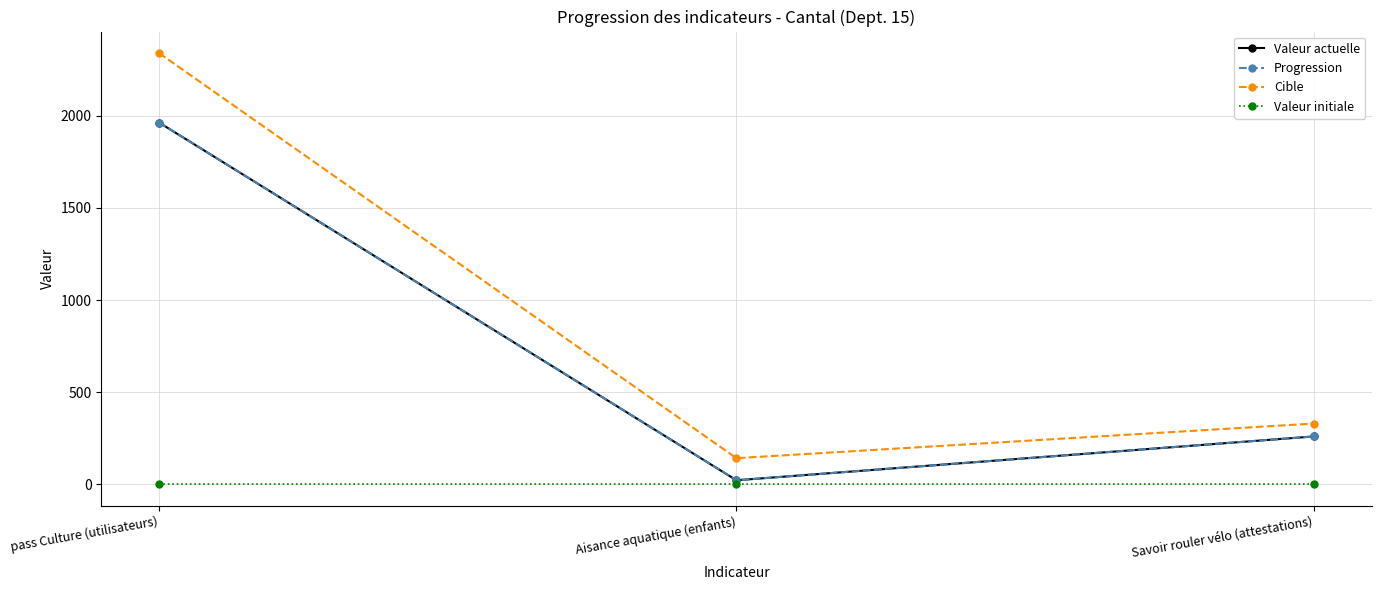

Where is Cible nearest to the value 1241?

Savoir rouler vélo (attestations)